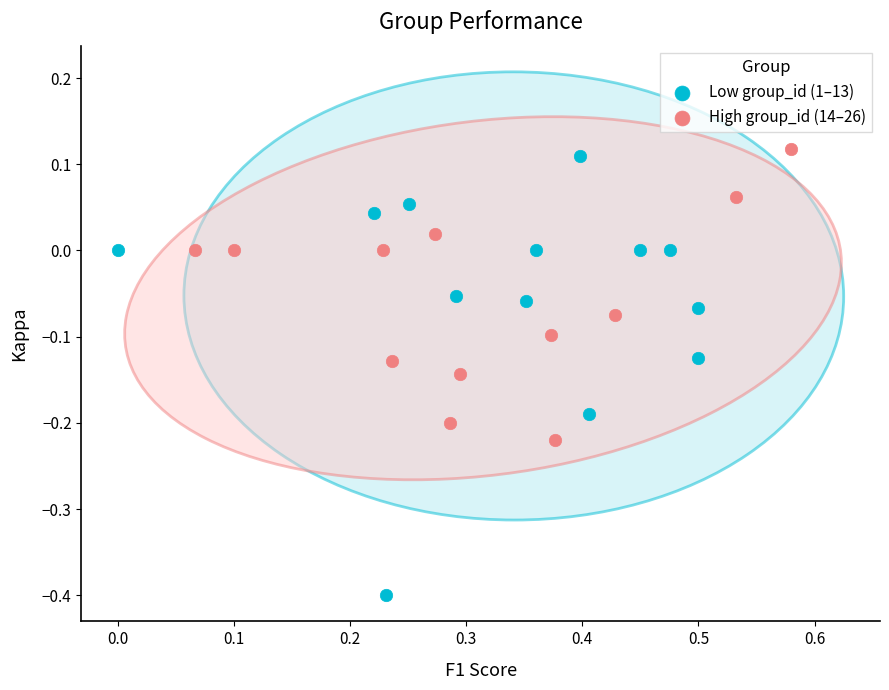

Which series contains the lowest Y value?

Low group_id (1–13)